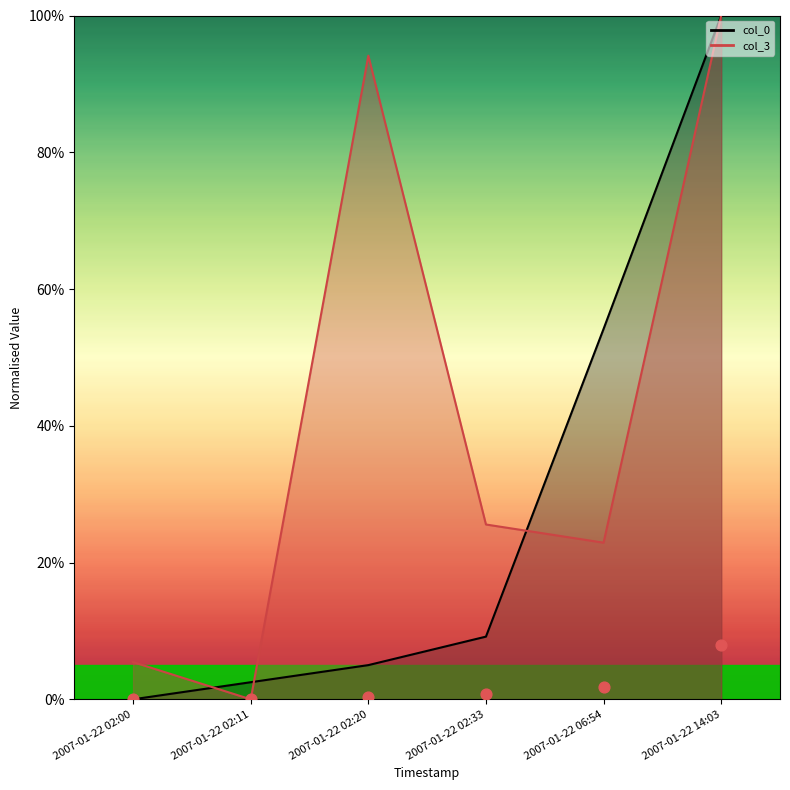

What is the total value across all series at 2007-01-22 02:11?

2.5